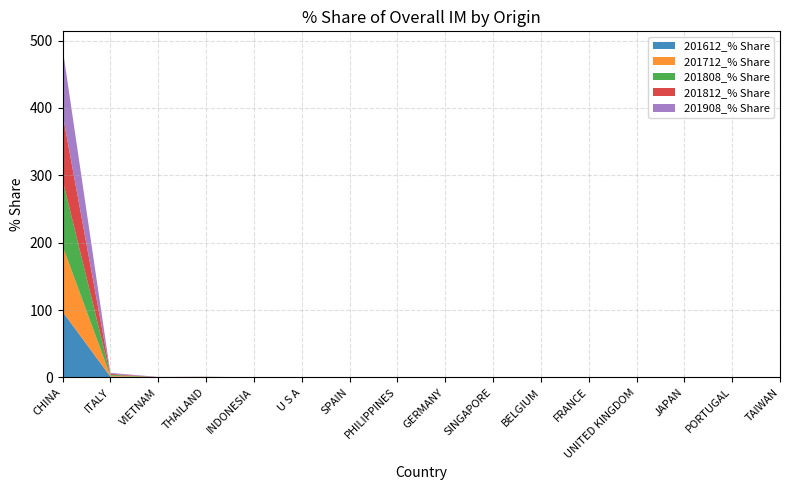

Reading left to right, what are all the values shown in this chart?

201612_% Share: 97.7	1.3	0.1	0.4	0.1	0.1	0.0	0.0	0.0	0.0	0.0	0.0	0.0	0.0	0.0	0.1
201712_% Share: 97.8	1.2	0.0	0.4	0.0	0.1	0.0	0.0	0.1	0.0	0.0	0.0	0.0	0.0	0.0	0.1
201808_% Share: 97.9	1.4	0.2	0.1	0.0	0.1	0.0	0.0	0.0	0.0	0.0	0.0	0.0	0.0	0.0	0.0
201812_% Share: 97.9	1.3	0.3	0.1	0.0	0.1	0.0	0.0	0.0	0.0	0.0	0.0	0.0	0.0	0.0	0.0
201908_% Share: 97.9	1.5	0.2	0.1	0.1	0.0	0.0	0.0	0.0	0.0	0.0	0.0	0.0	0.0	0.0	0.0